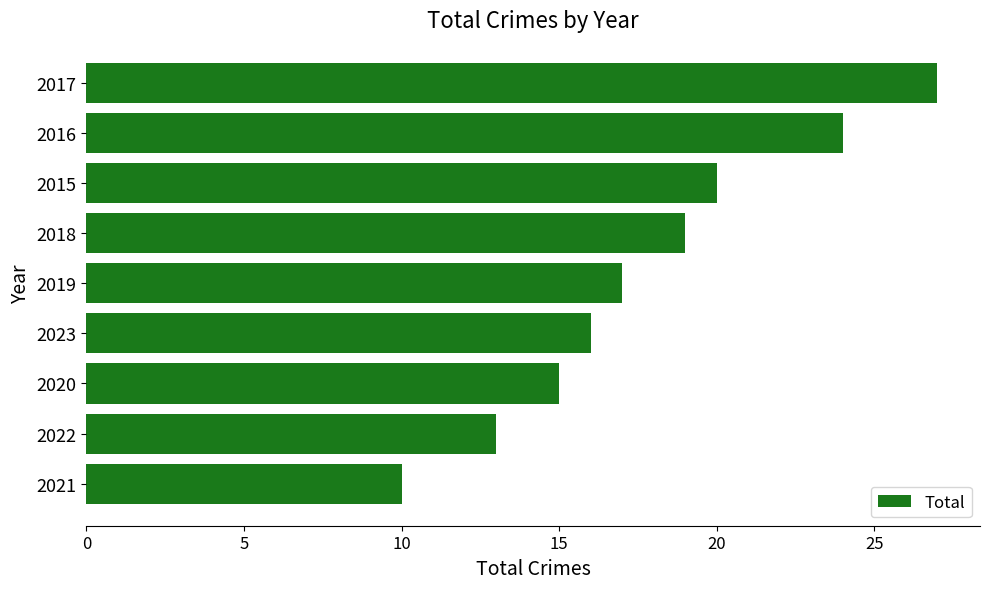

List the labels in order of value, largest first.

2017, 2016, 2015, 2018, 2019, 2023, 2020, 2022, 2021